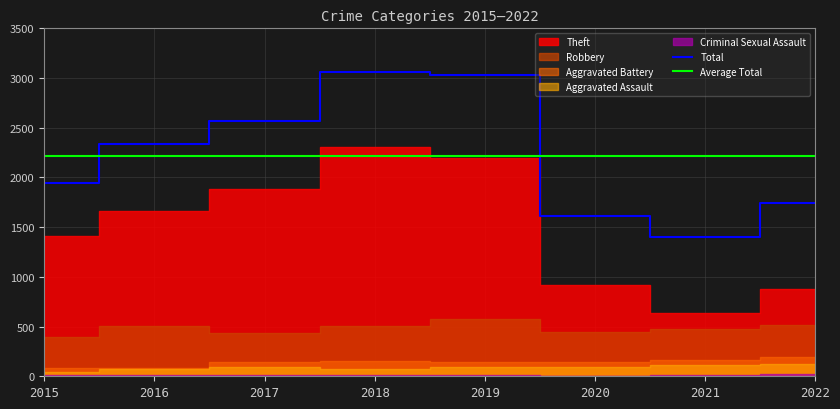

Which series has the widest spread of values?

Theft